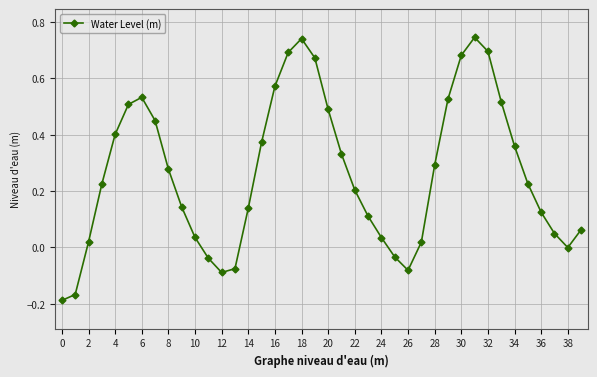

What is the sum of all values?

10.6